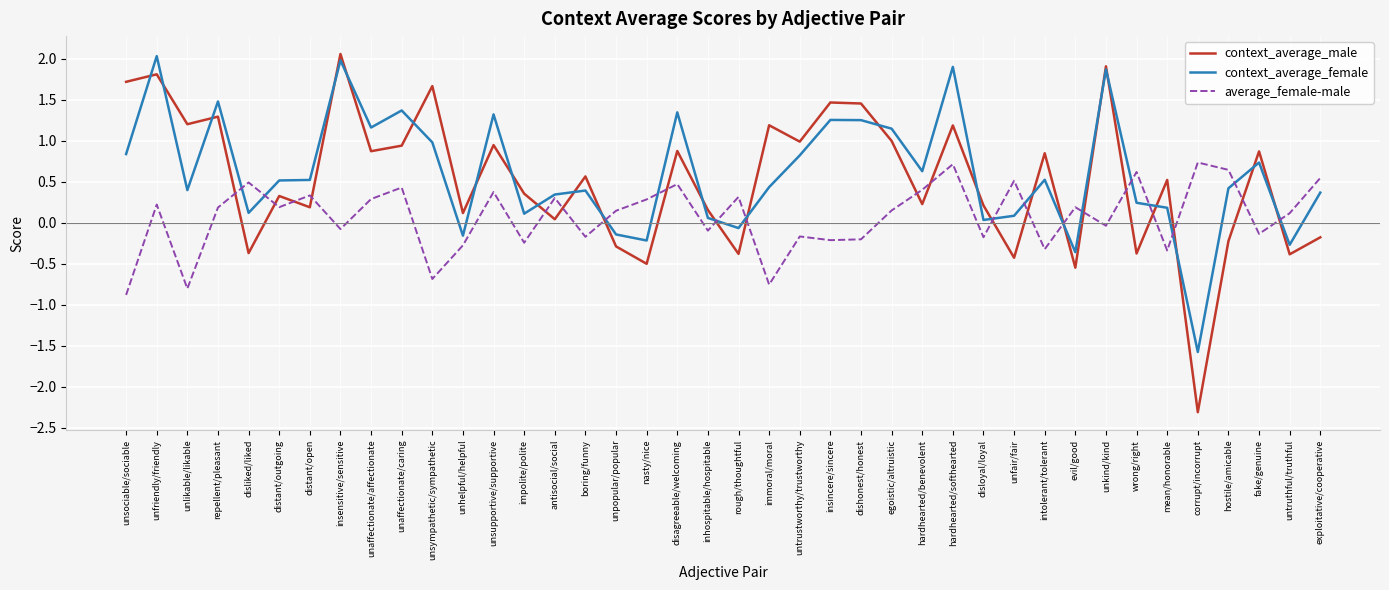

What is the highest value of the context_average_female series?

2.0